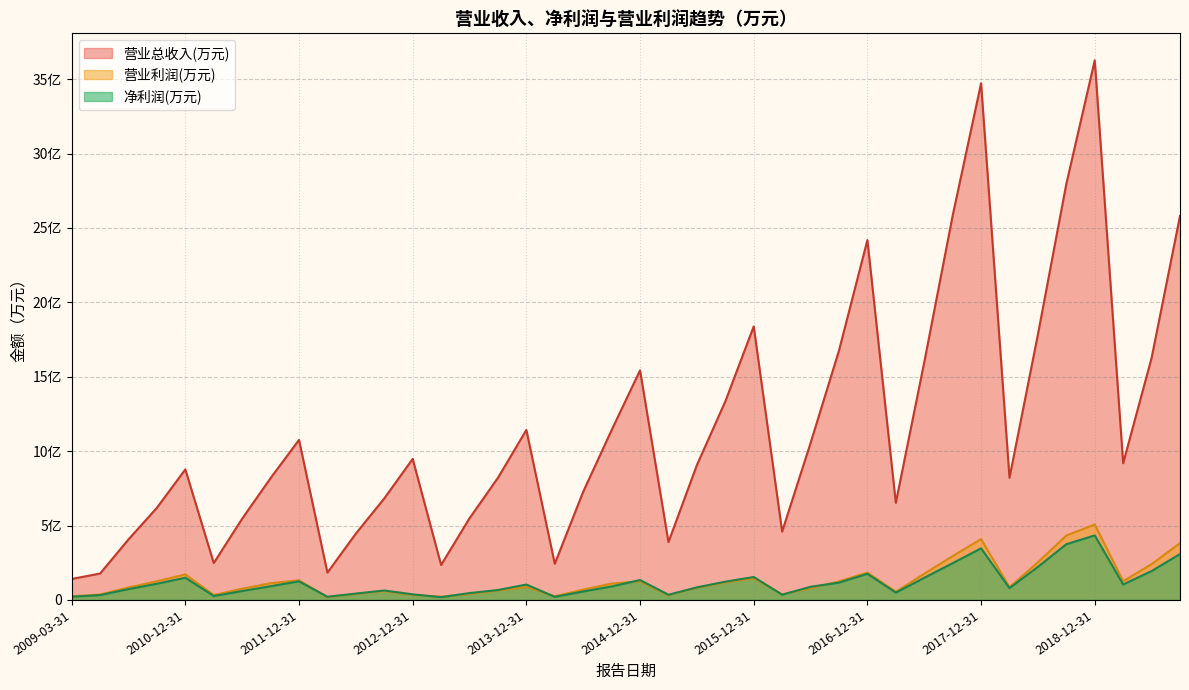

Between 2013-03-31 and 2019-09-30, which series saw the biggest shift?

营业总收入(万元)